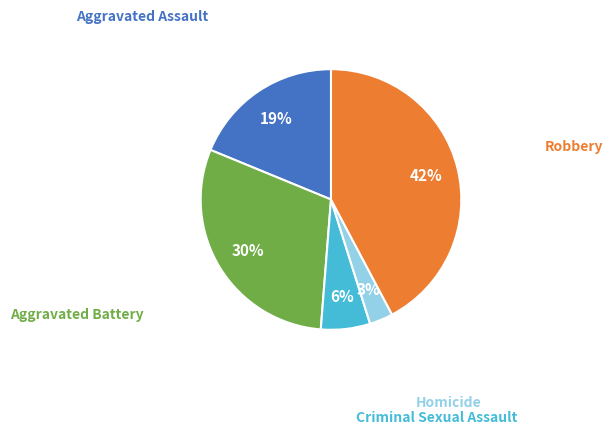

To the nearest percent, what is the difference between the largest and smallest slice percentages?

39%